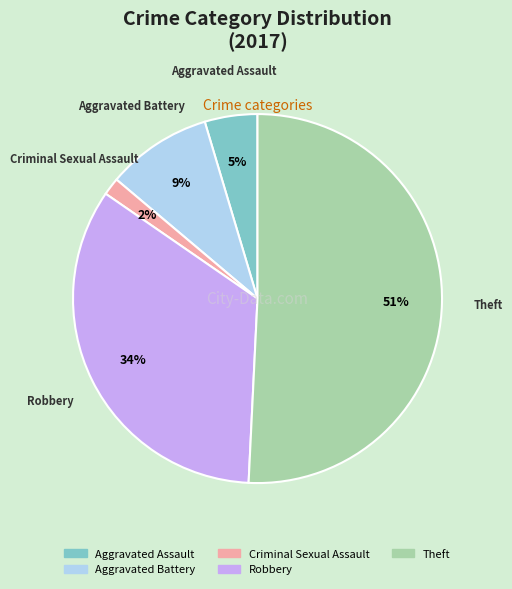

Is there any slice that represents more than half of the pie?

Yes